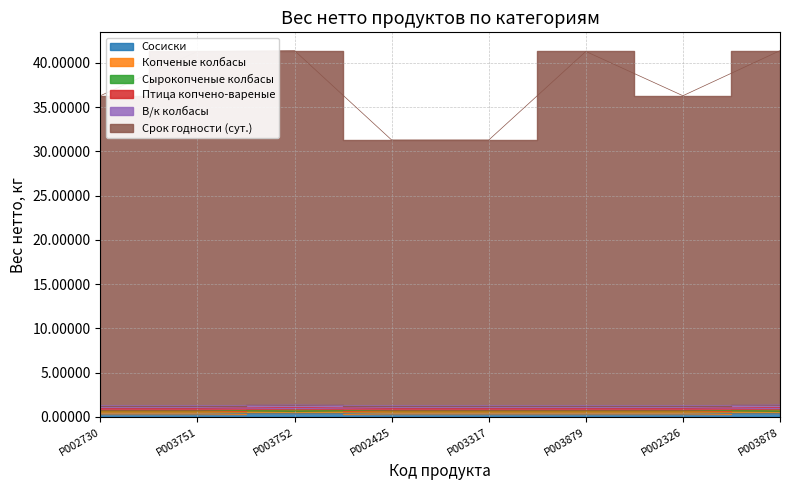

How many lines are shown in the chart?

6